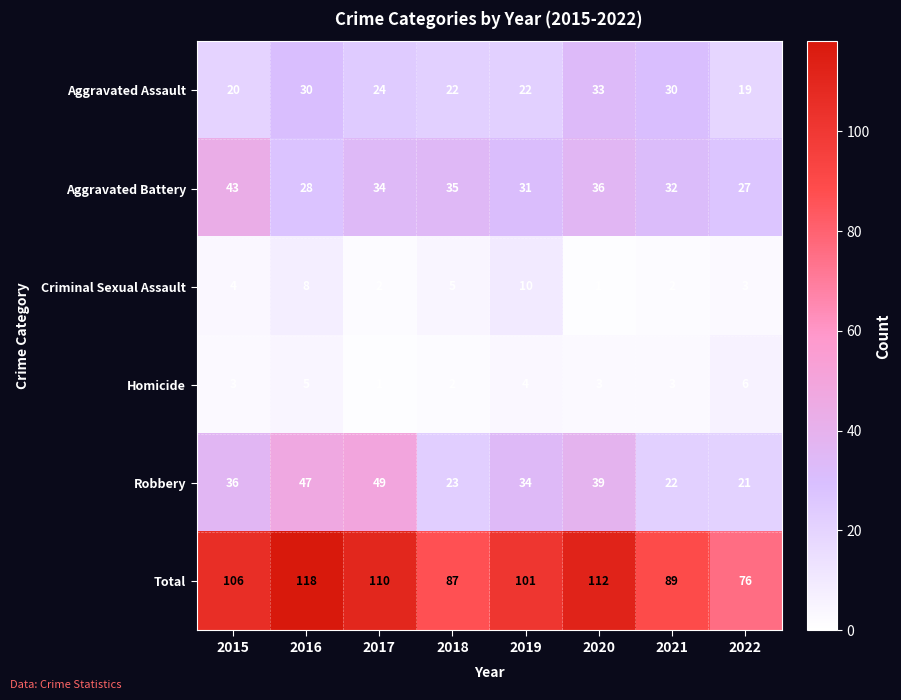

Where does the Aggravated Assault series first go above 24?

2016